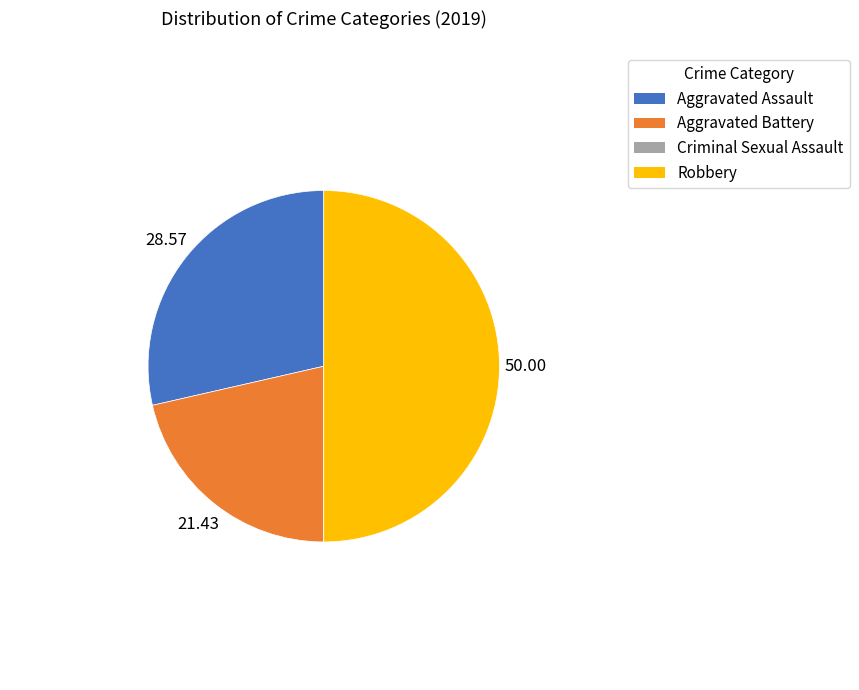

Does Aggravated Battery account for over 50% of the chart?

No